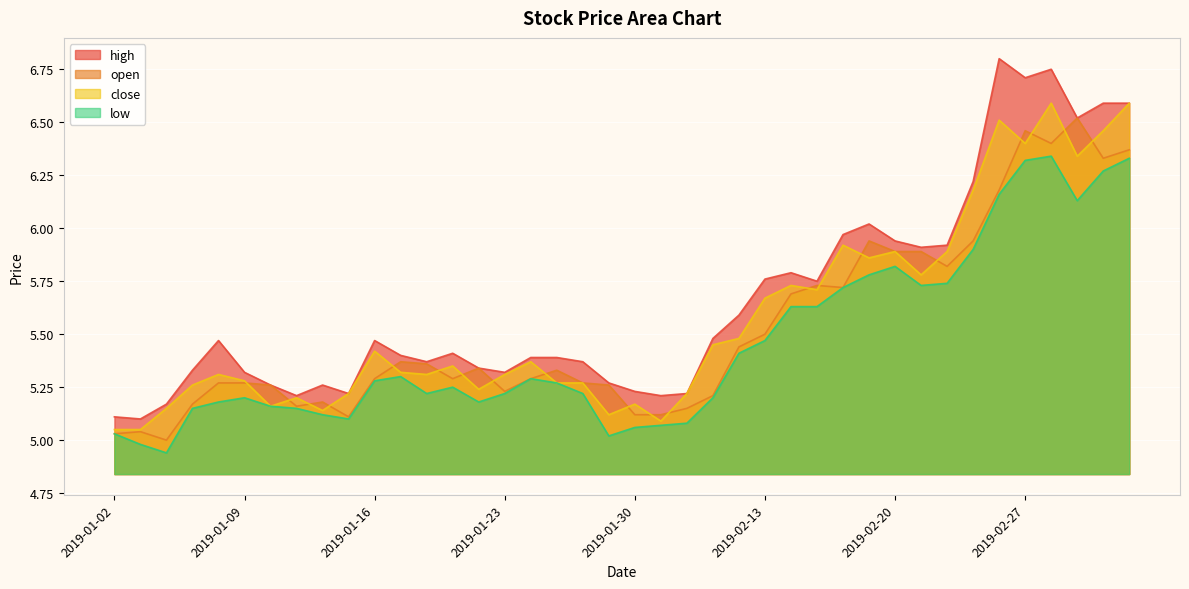

What is the difference between the high values at 2019-02-26 and 2019-01-28?

1.4